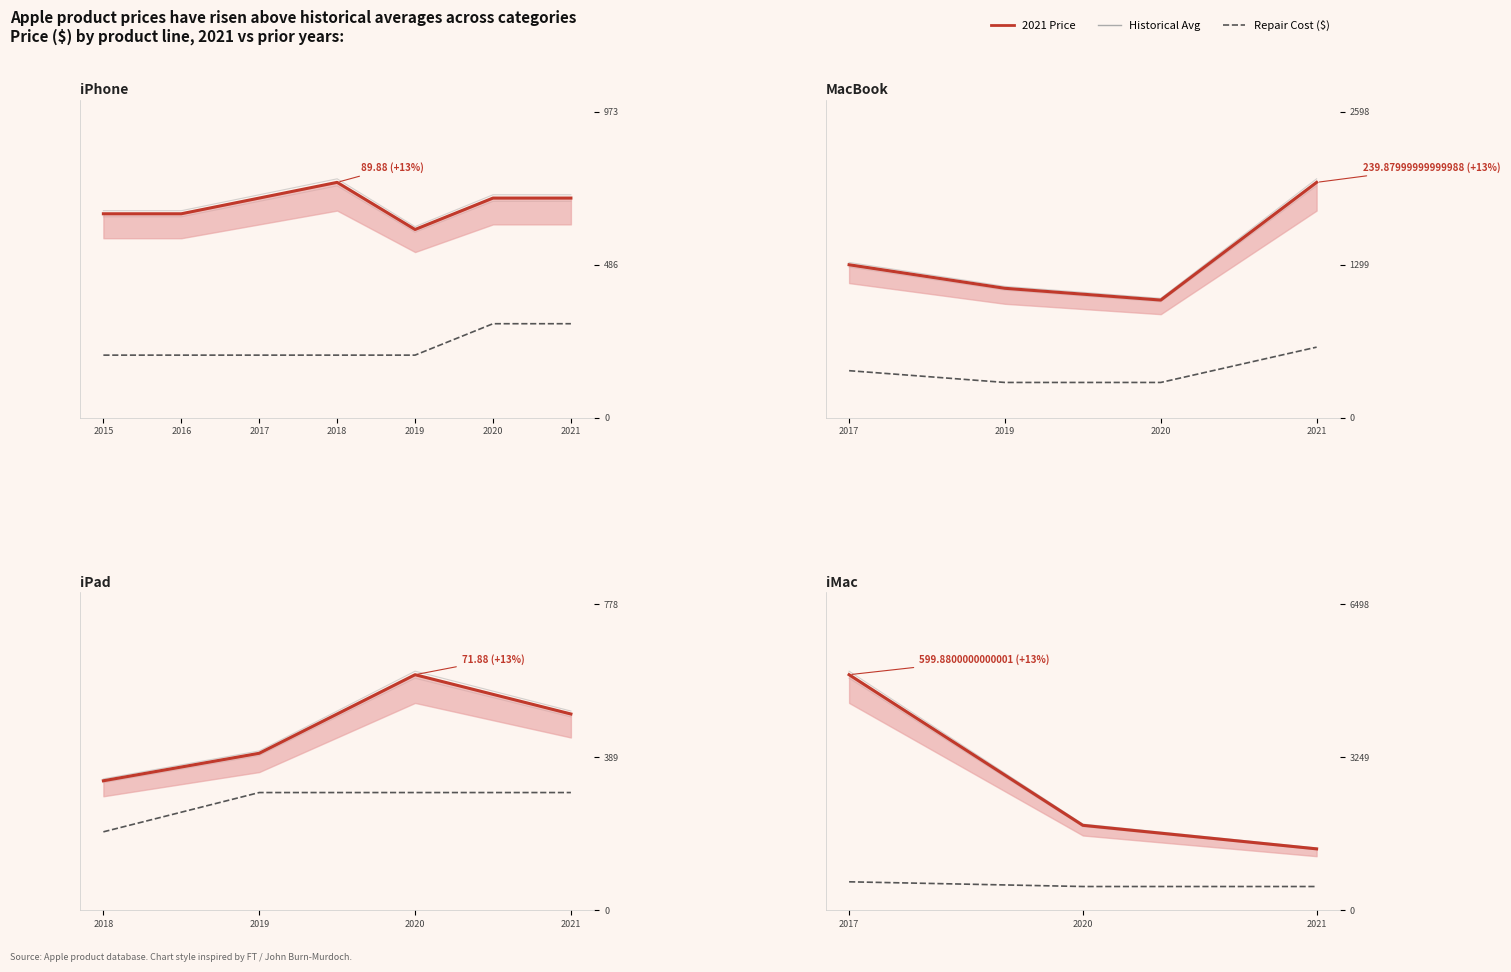

Is it true that Price ($) equals 1891 at 2021?

False